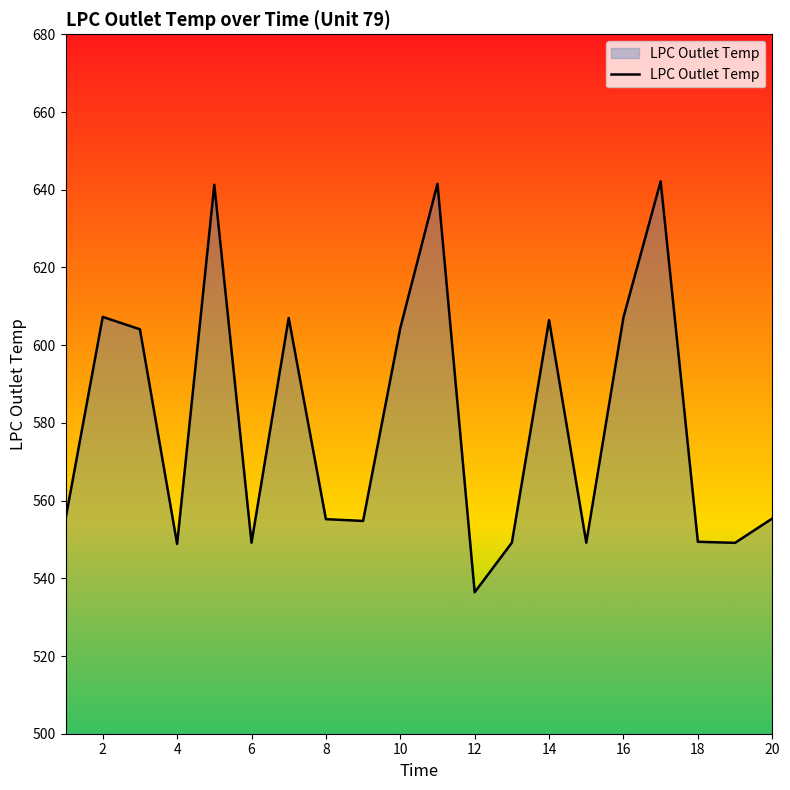

What is the smallest value displayed?

536.4